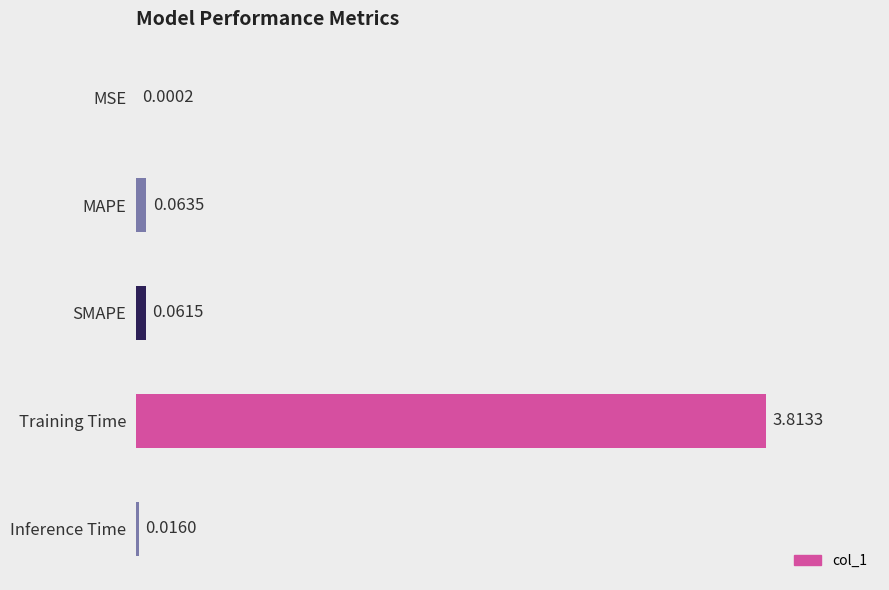

Which has a higher value, Training Time or Inference Time?

Training Time